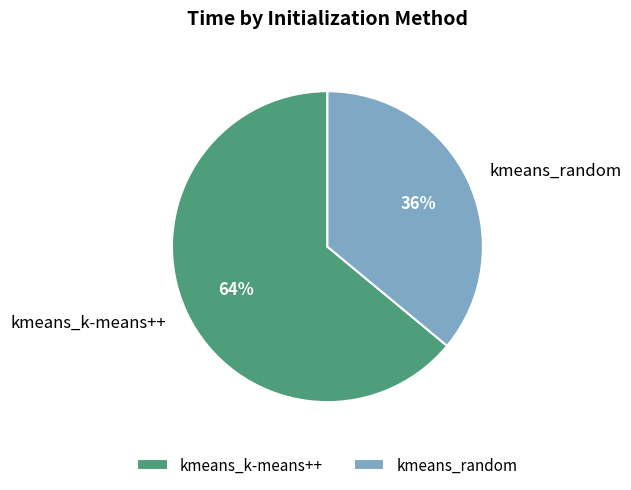

To the nearest percent, what is the average slice percentage?

50%